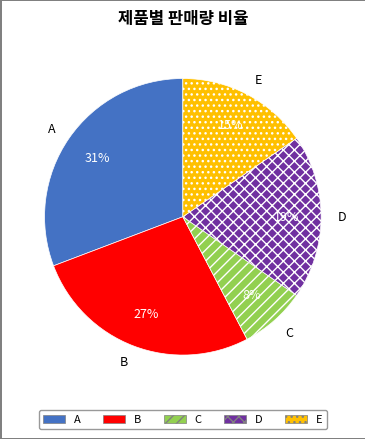

To the nearest percent, what is the average slice percentage?

20%